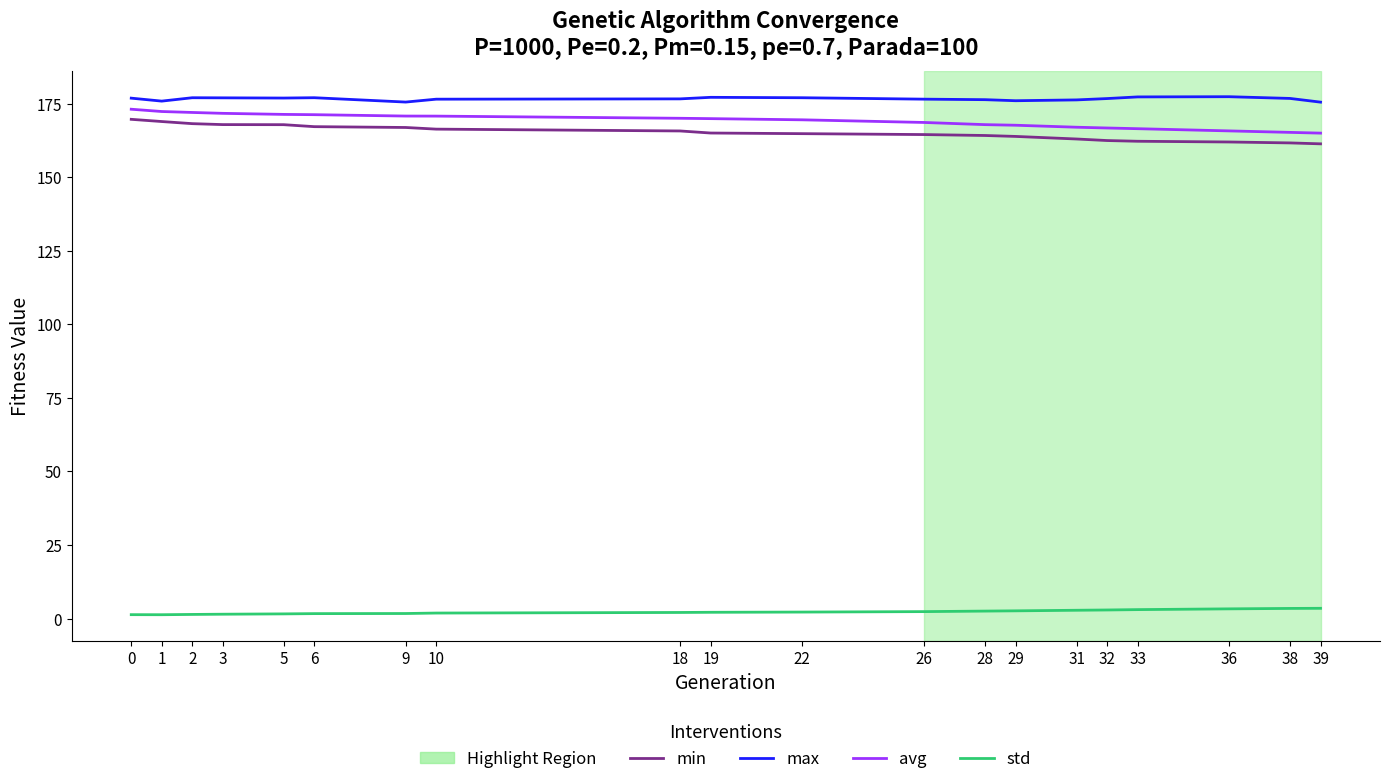

True or false: std and avg intersect in this chart.

False